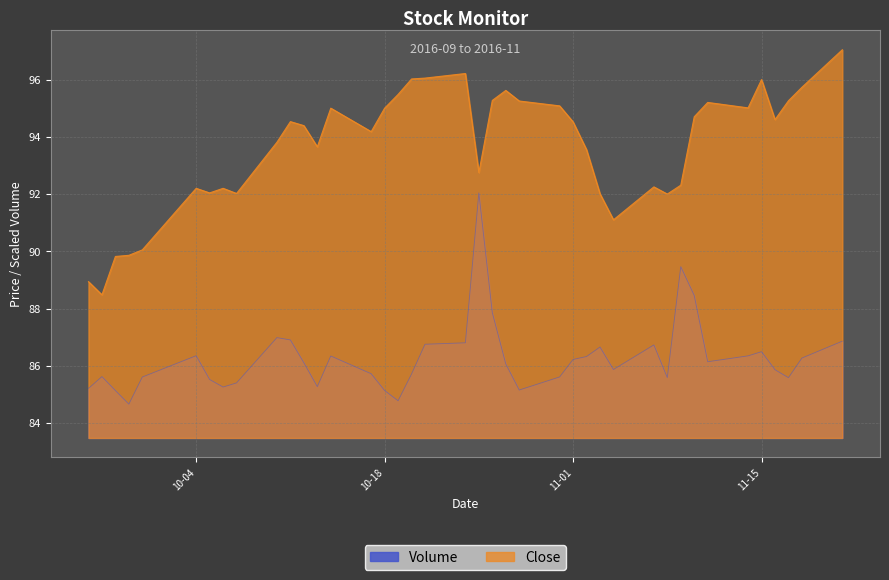

What is the sum of the Close values at 2016-10-24 and 2016-11-02?

189.8